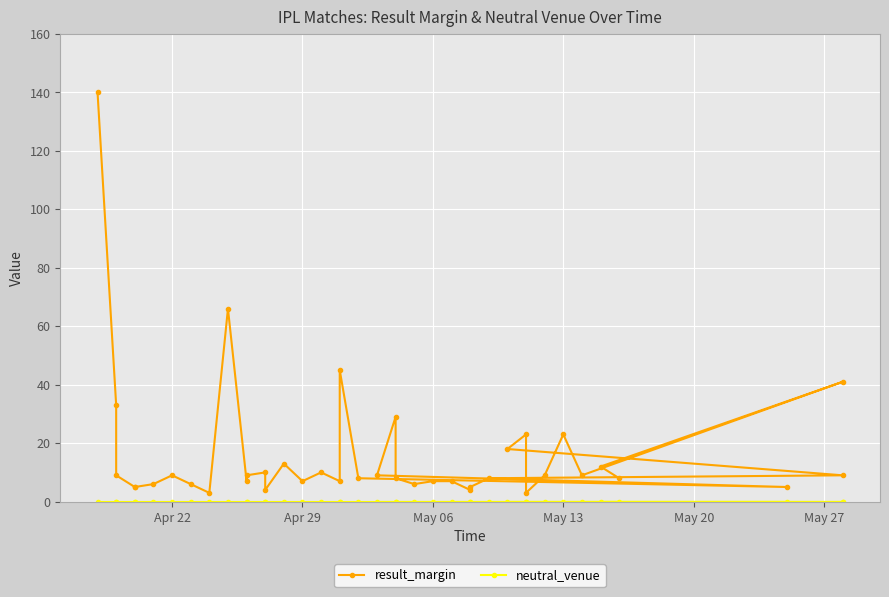

Rank the series at May 06 from lowest to highest value.

neutral_venue, result_margin